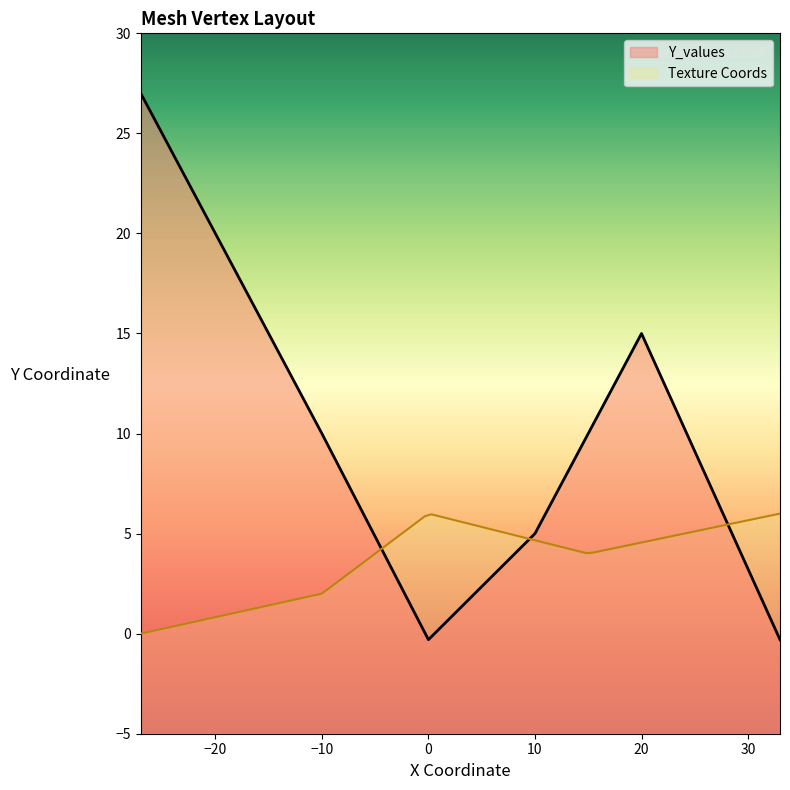

True or false: Y_values has a value of 5.0 at 10.

True